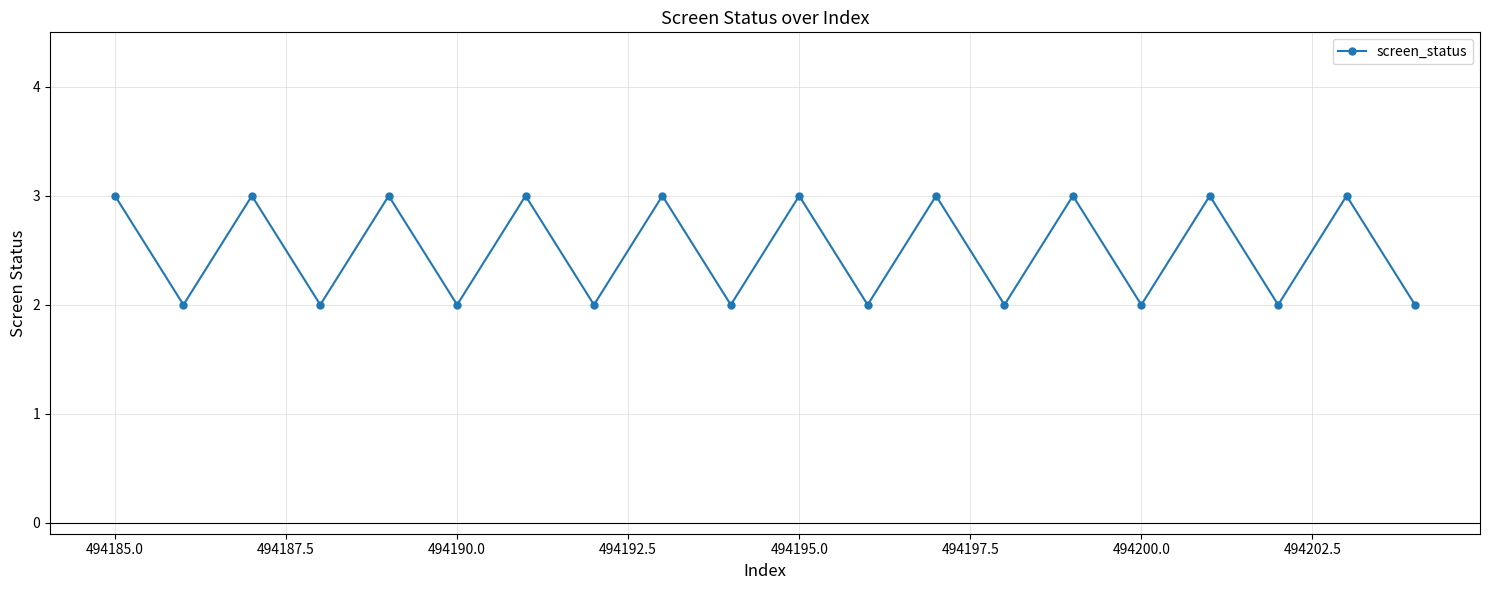

How many distinct data groups are displayed?

1